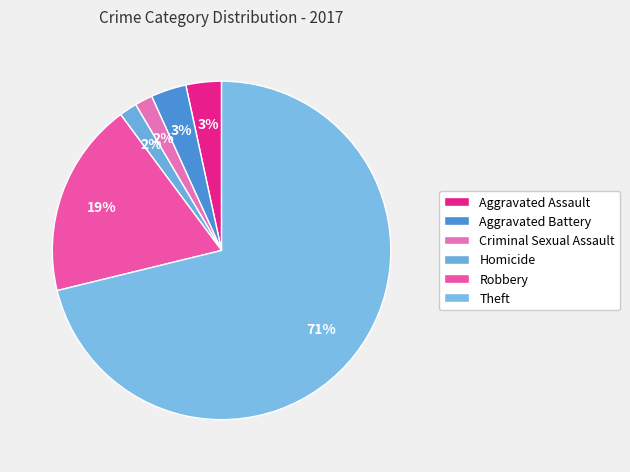

Count the number of slices in the pie.

6